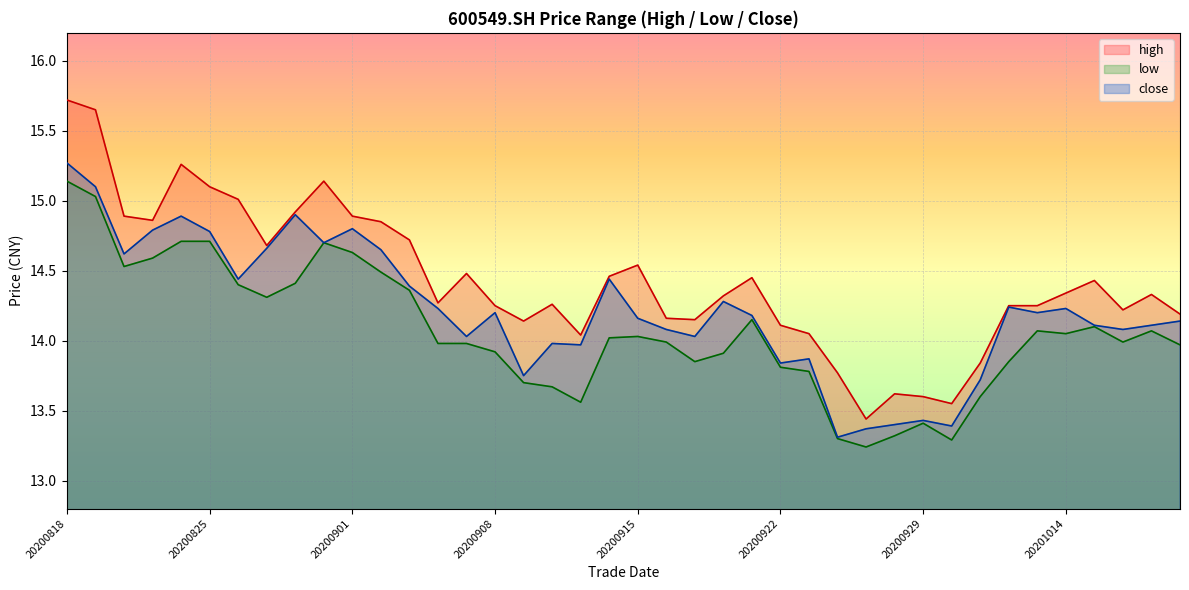

At which label does high first exceed 14?

20200818